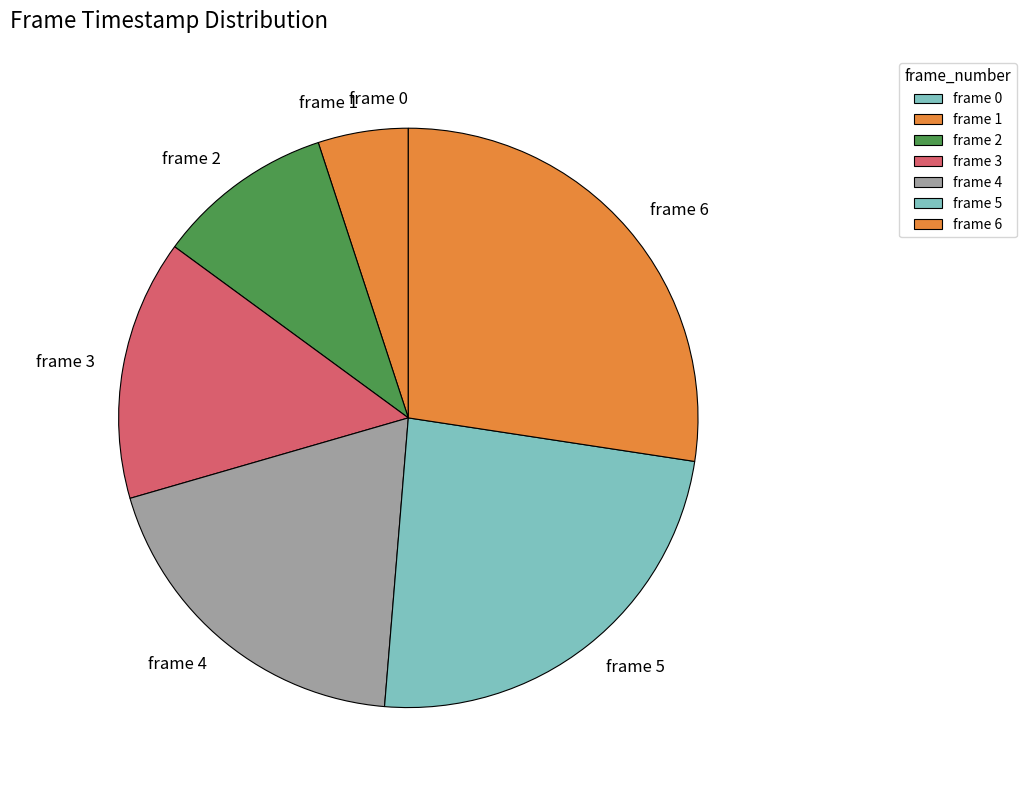

Between frame 1 and frame 5, which is larger?

frame 5